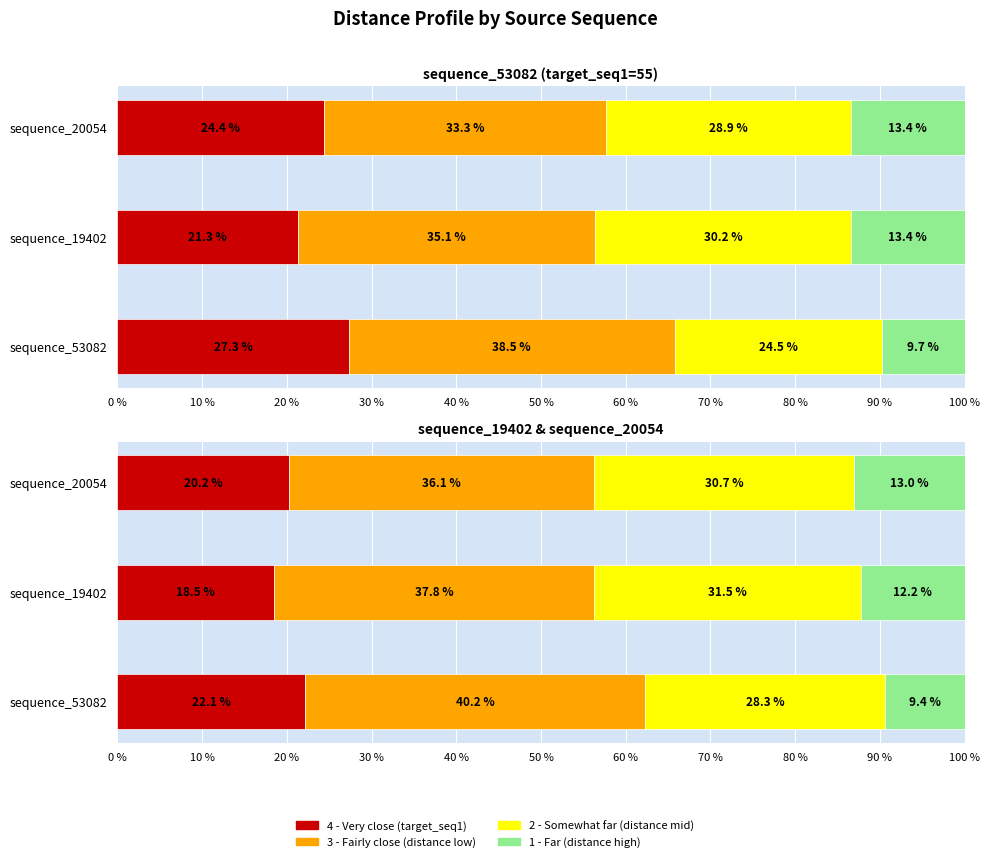

Which series has the largest total across all categories?

3 - Fairly close (distance low)